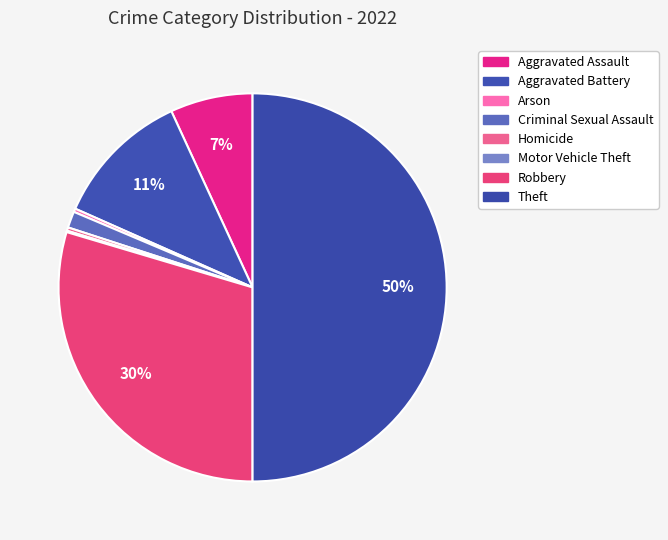

What is the ratio of the value at Robbery to the value at Criminal Sexual Assault?

21.7